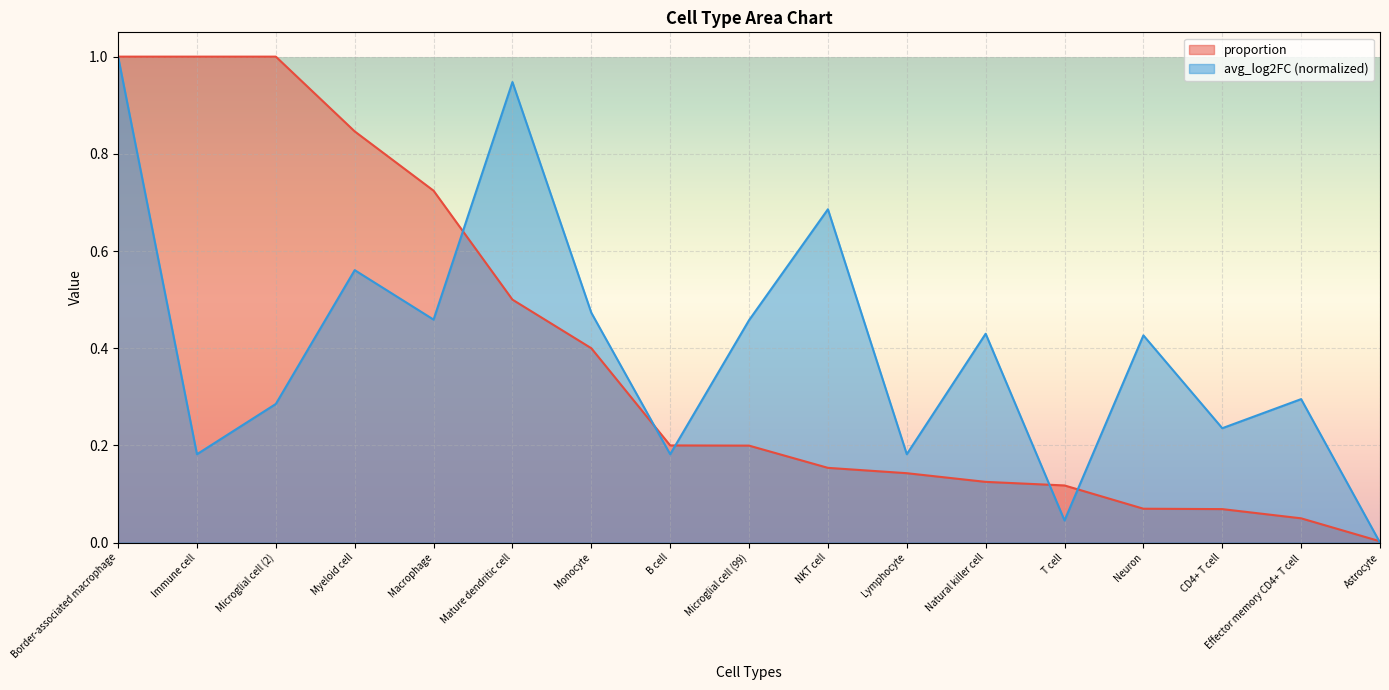

What is the label of the 6th point from the left?

Mature dendritic cell